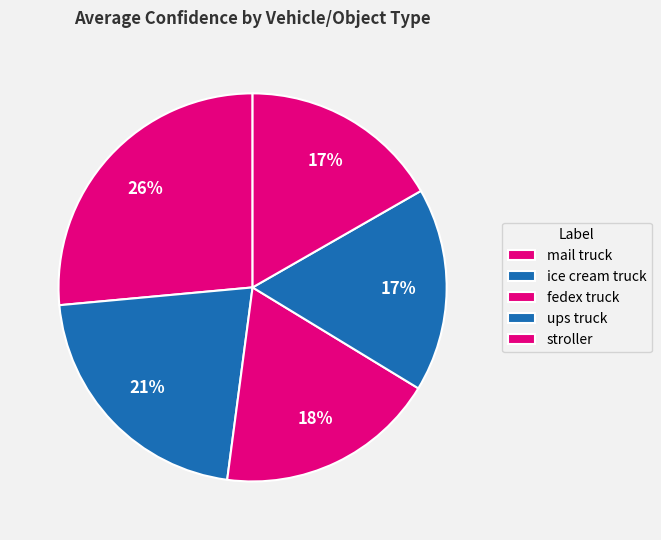

What is the smallest slice in the pie chart?

stroller